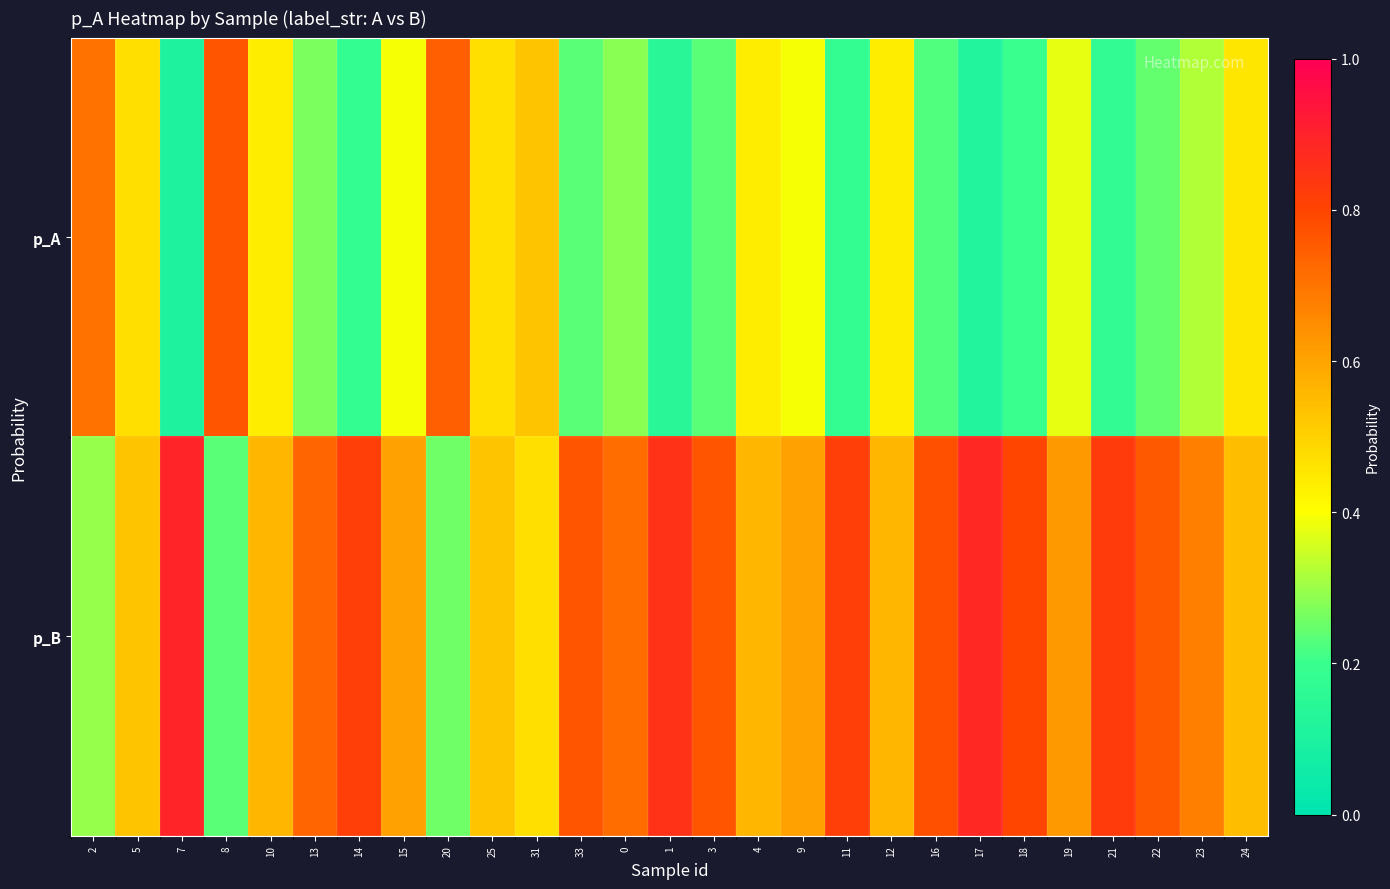

What is the spread (max minus min) of values at 2?

0.4